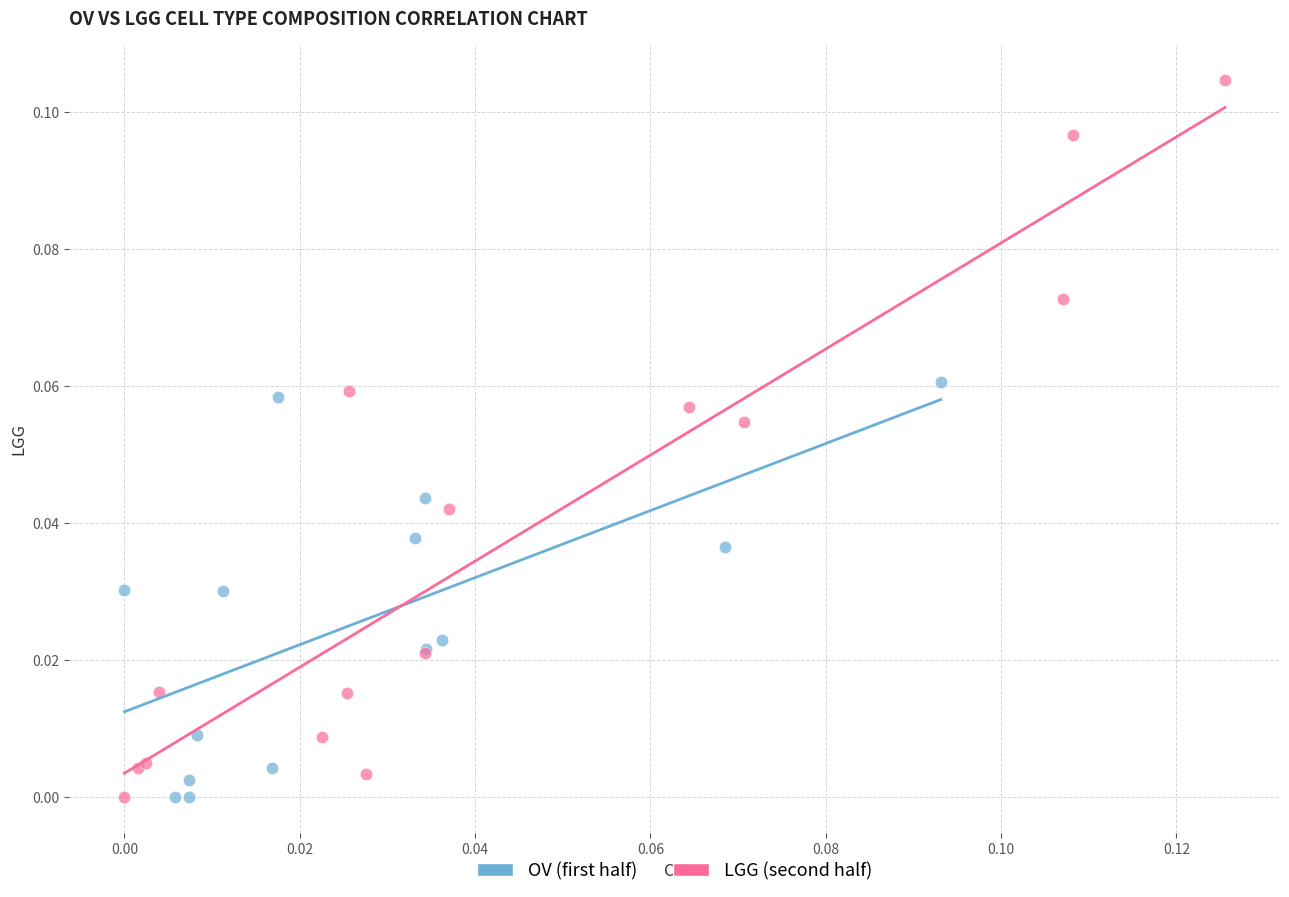

Which series reaches the maximum Y coordinate?

LGG (second half)